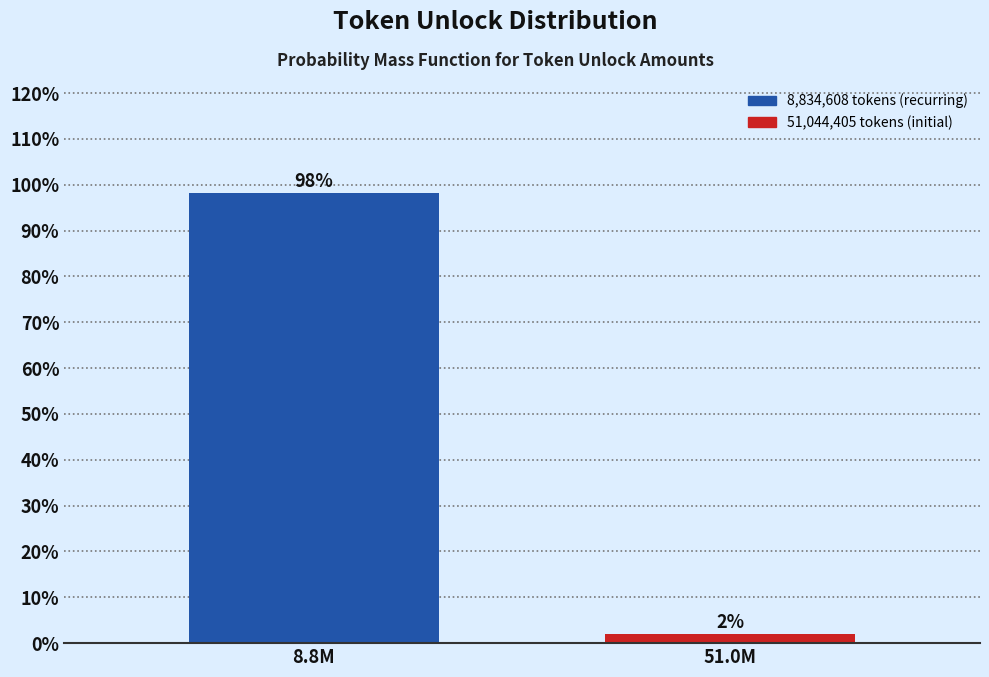

List the labels in order of value, largest first.

8.8M, 51.0M